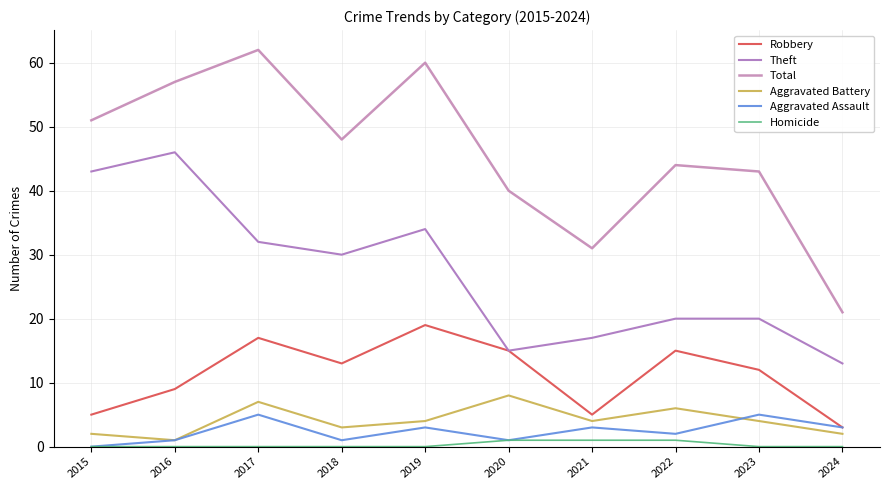

What is the difference between the second highest and minimum values in the Aggravated Assault series?

5